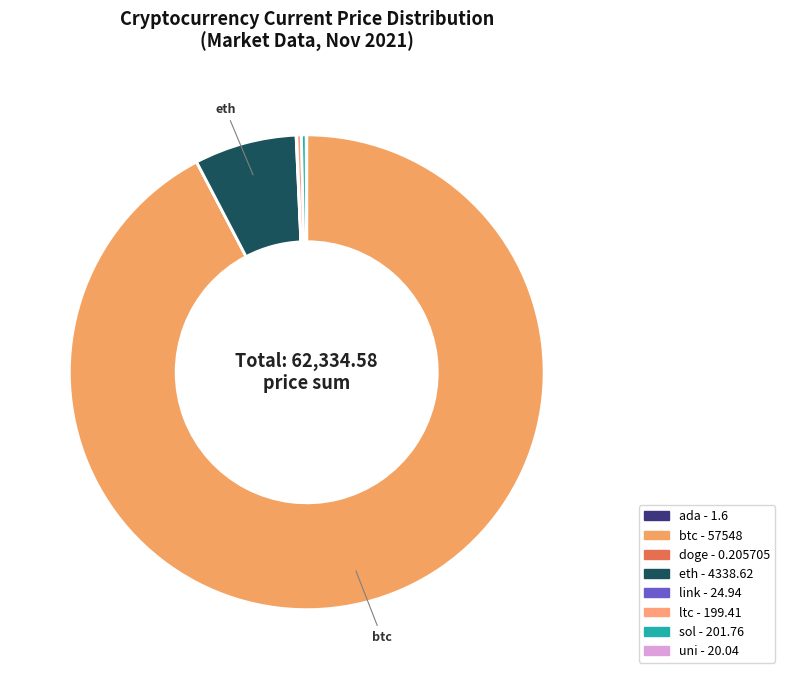

True or false: btc accounts for 99% of the total.

False